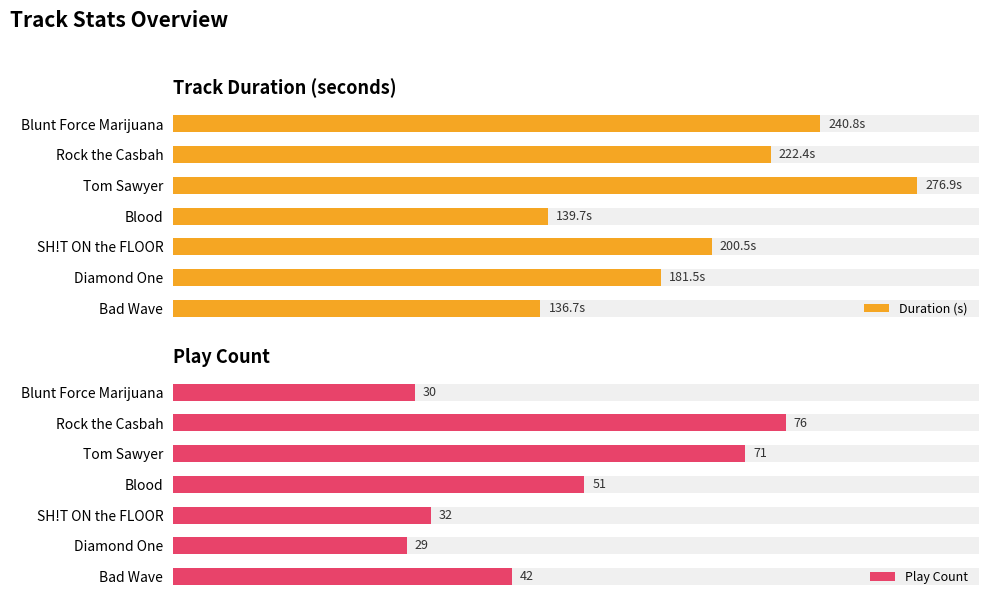

What is the average value of the Play Count series?

47.3